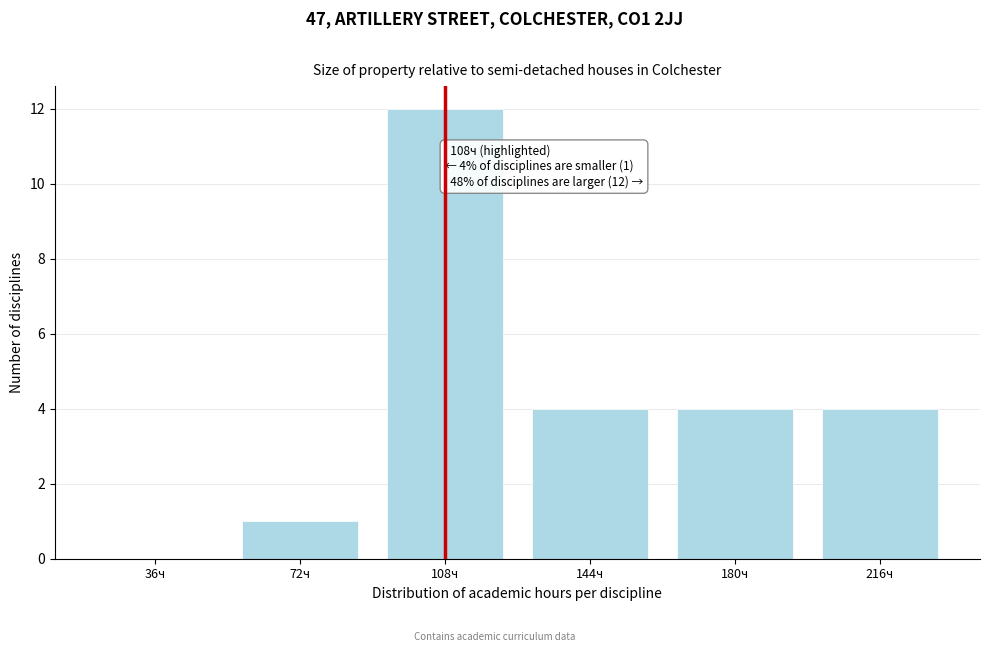

Reading right to left, what are all the values shown in this chart?

216ч=4	180ч=4	144ч=4	108ч=12	72ч=1	36ч=0